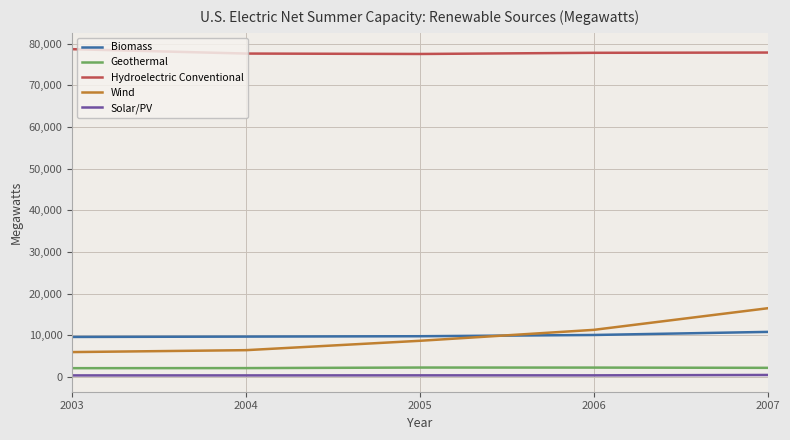

What is the difference between the maximum and minimum values in the Solar/PV series?

105